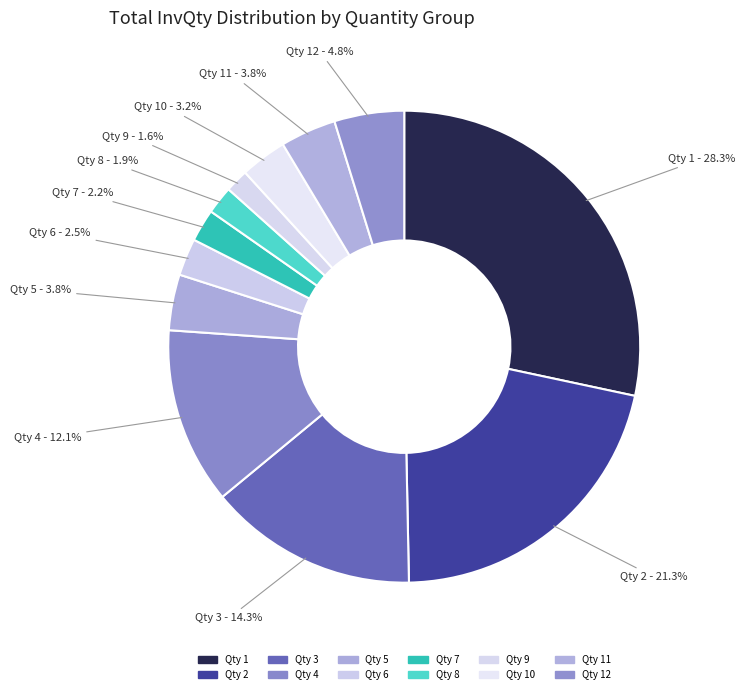

Count the number of slices in the pie.

12